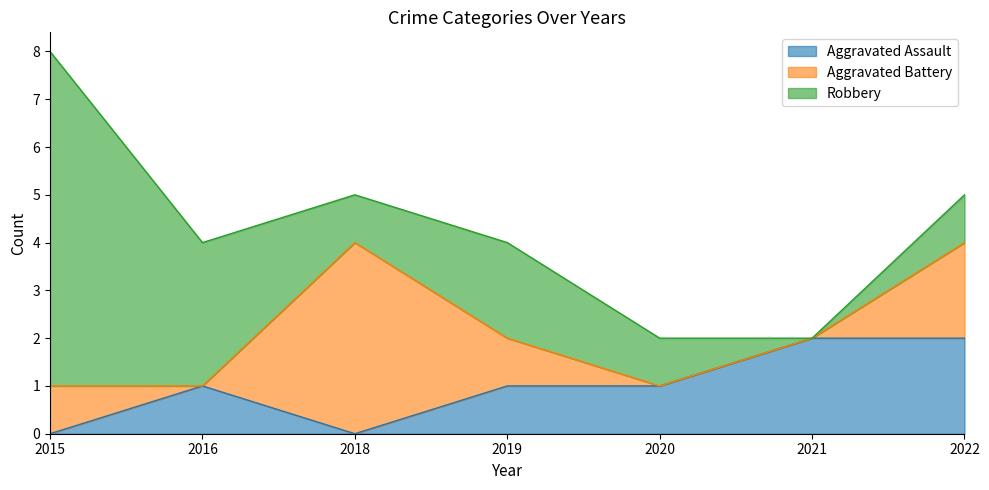

What is the difference between the Aggravated Battery values at 2022 and 2018?

2